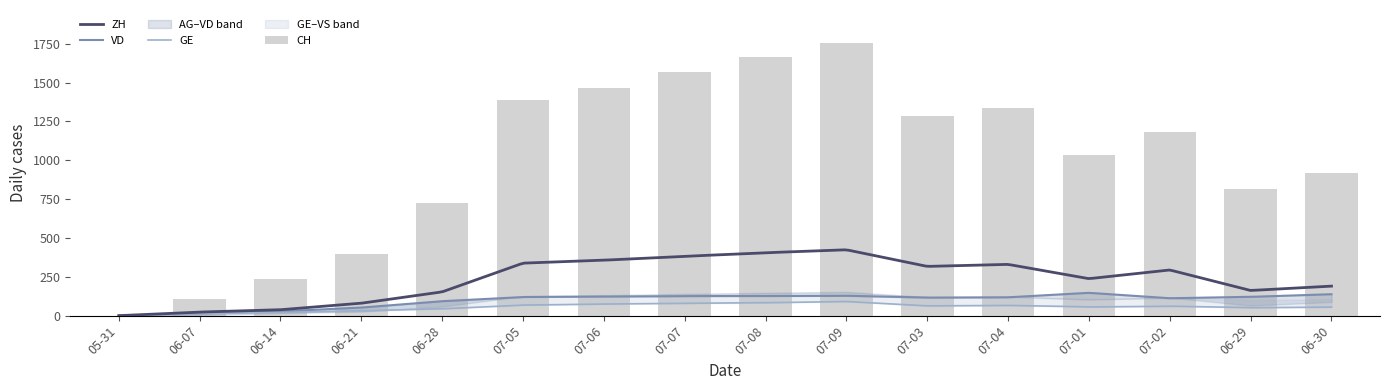

What is the difference between the AG values at 2020-07-06 and 2020-07-02?

16